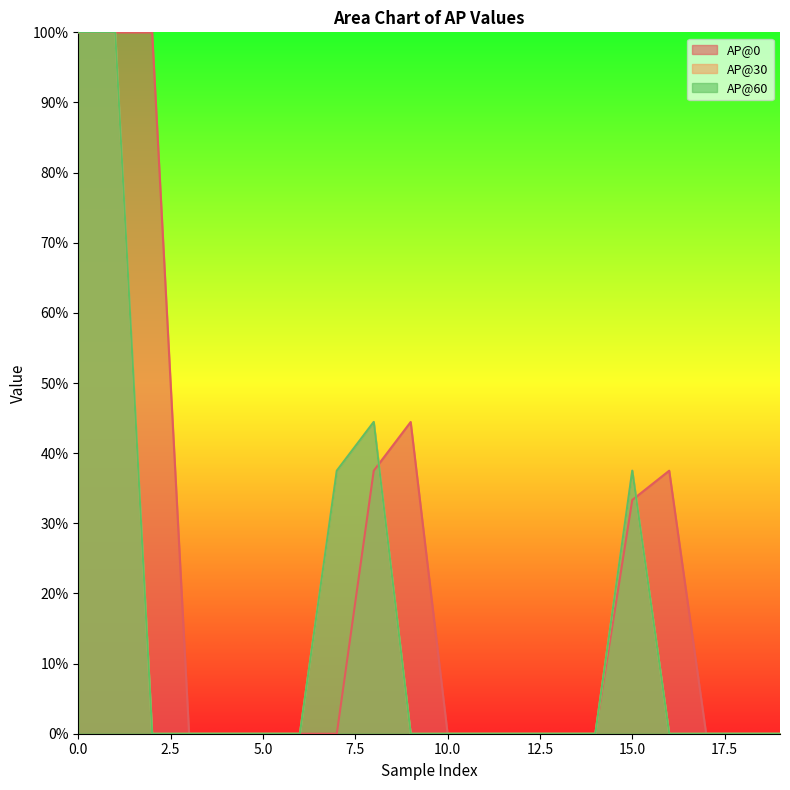

How many lines are shown in the chart?

3